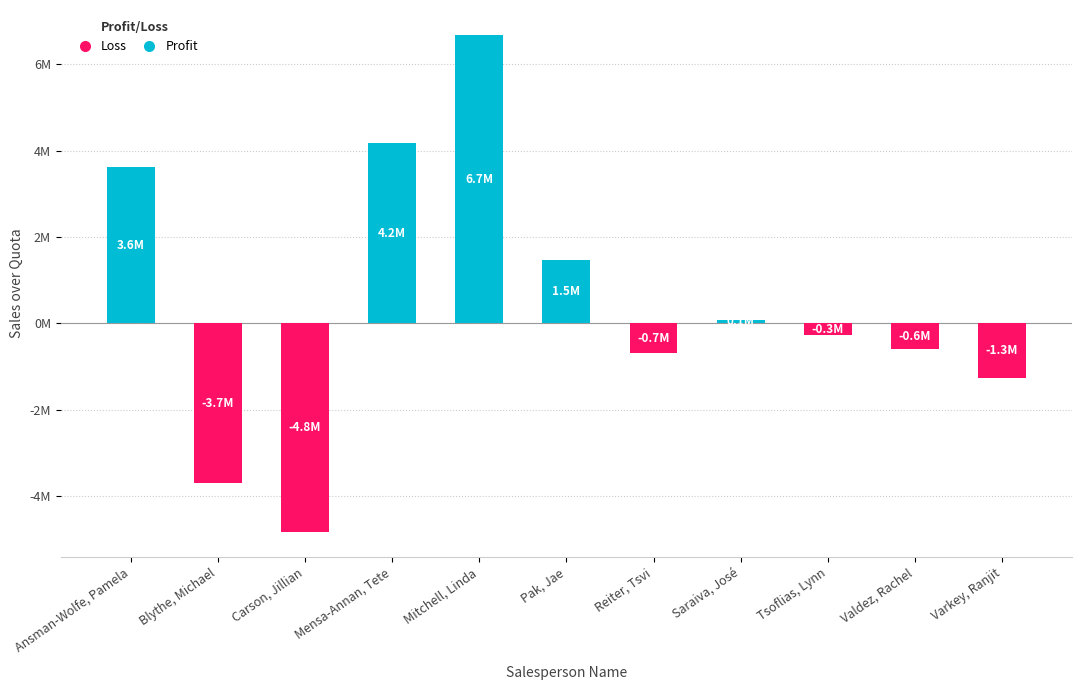

The value of Profit at Varkey, Ranjit is 3382915.2. True or false?

False